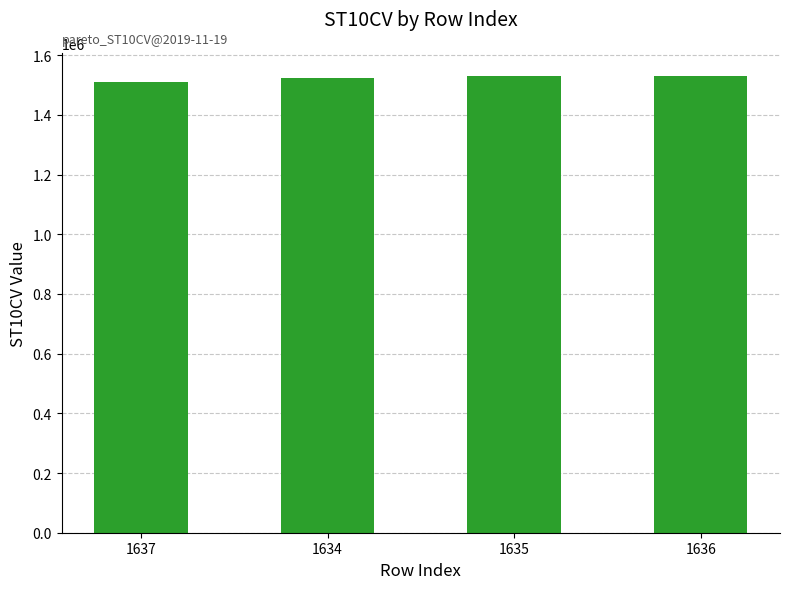

What is the smallest value displayed?

1510450